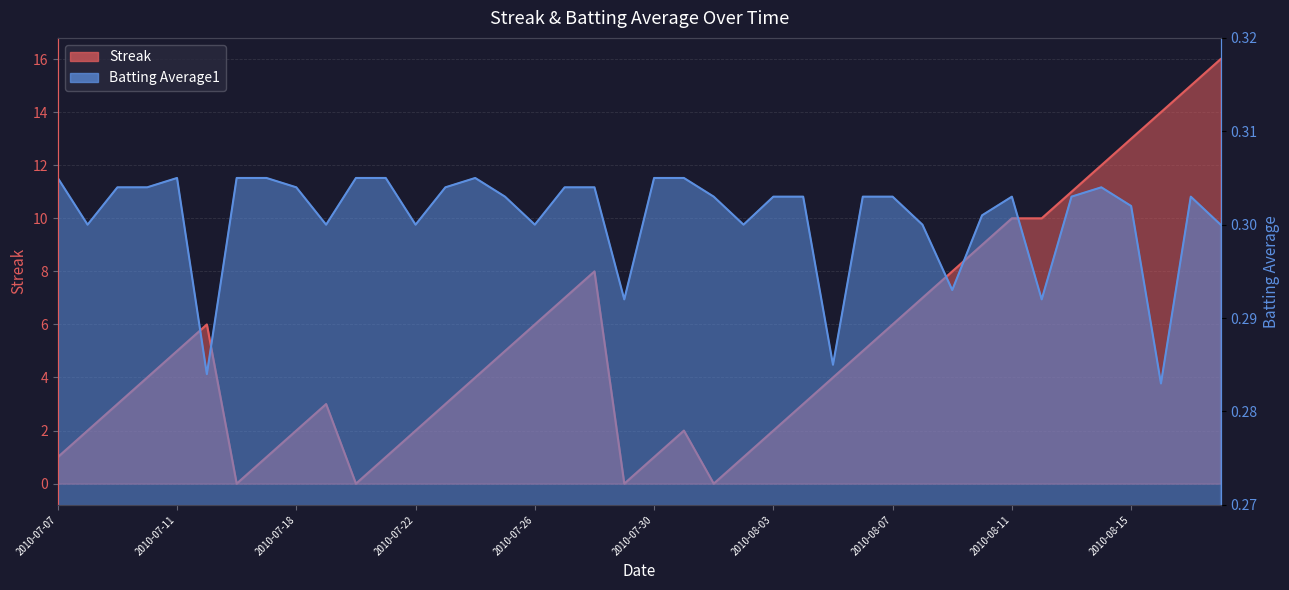

Which series has the widest spread of values?

Streak